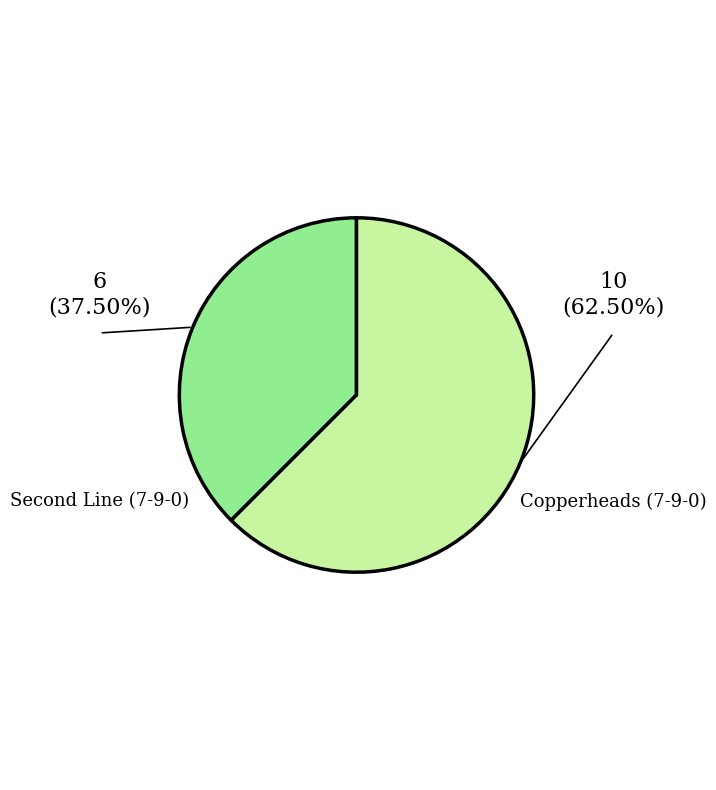

Does Copperheads (7-9-0) represent more than half of the total?

Yes